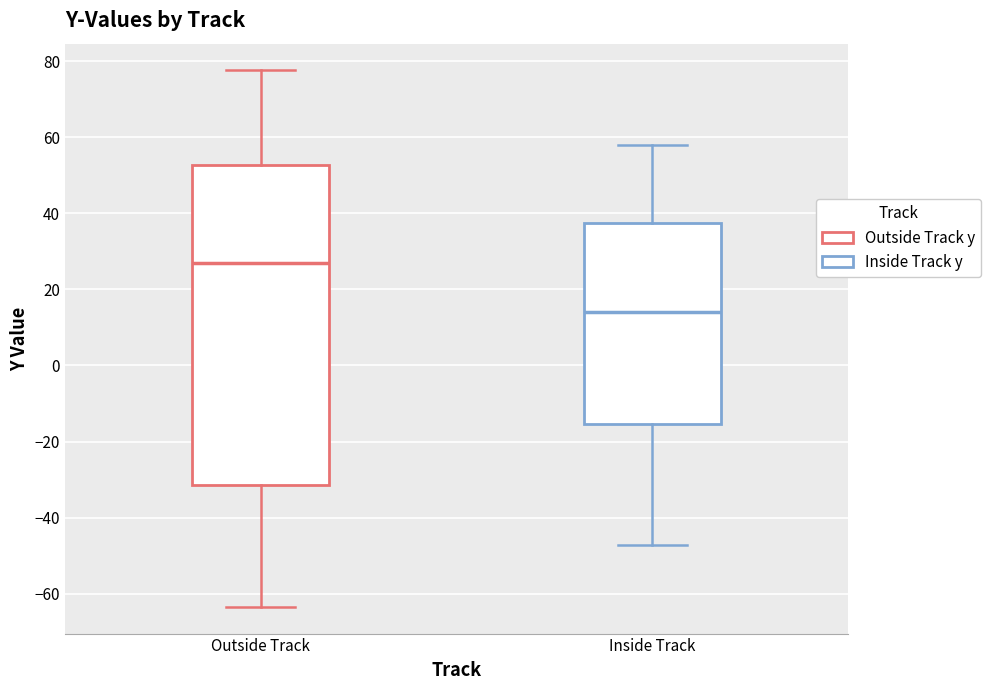

Which box is the tallest, from its lower edge to its upper edge?

Outside Track